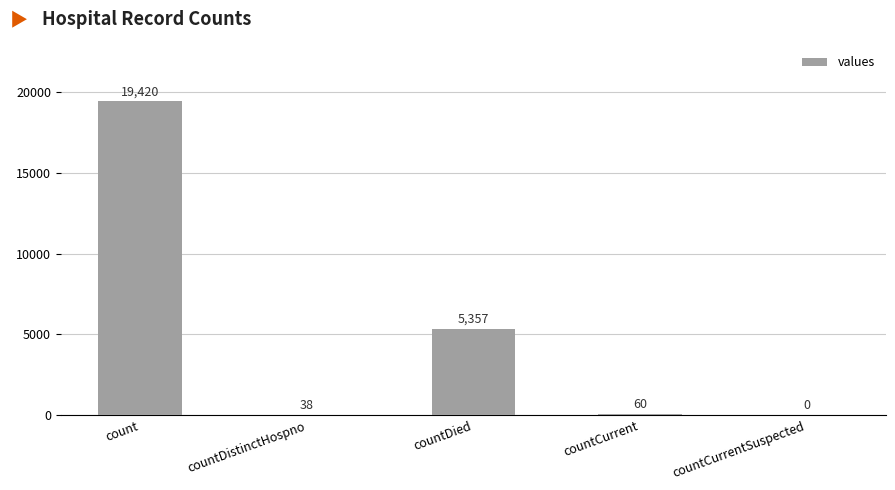

Reading left to right, what are all the values shown in this chart?

count=19420	countDistinctHospno=38	countDied=5357	countCurrent=60	countCurrentSuspected=0